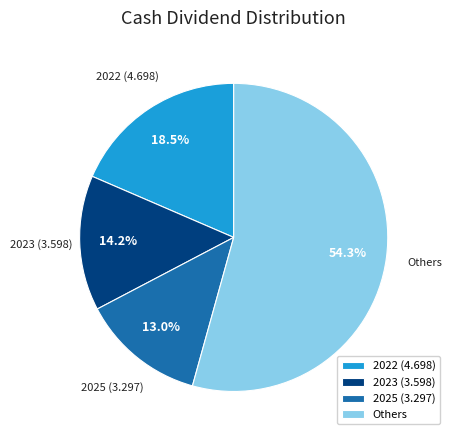

Rank the categories by value from highest to lowest.

Others, 2022 (4.698), 2023 (3.598), 2025 (3.297)